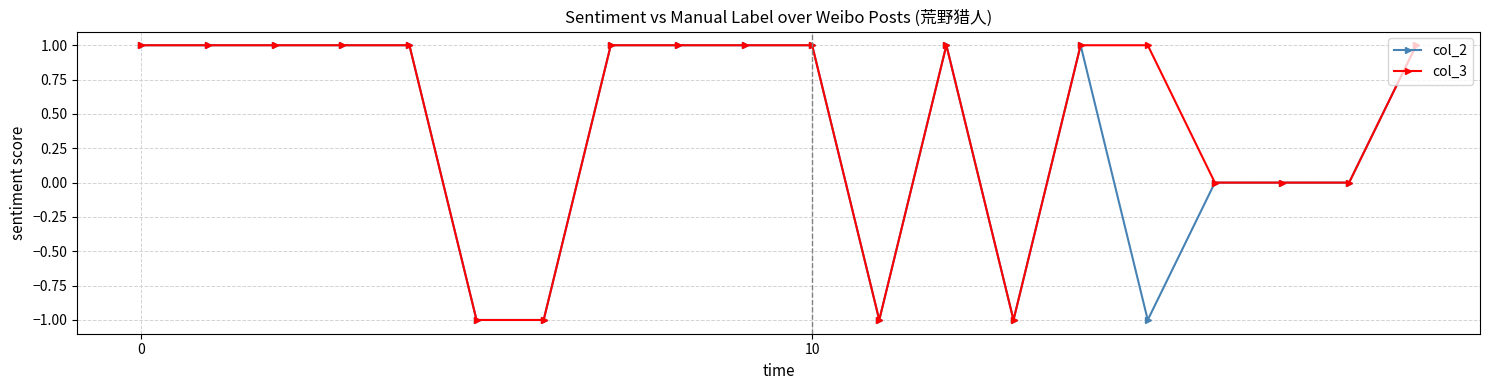

What is the value of the col_2 point at the 13th from the left?

1